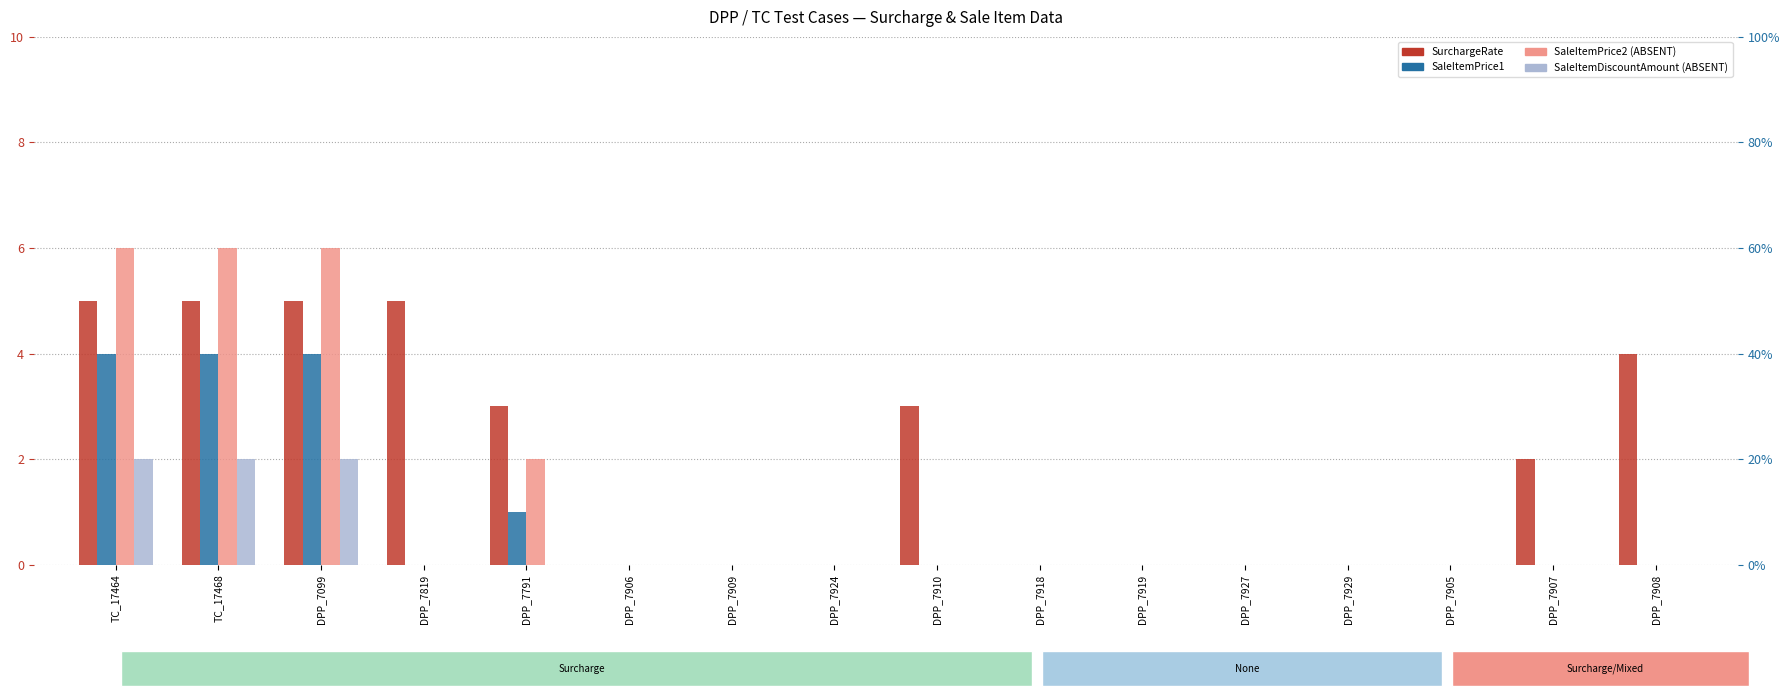

What are all the series names shown in the legend?

SurchargeRate, SaleItemPrice1, SaleItemPrice2, SaleItemDiscountAmount